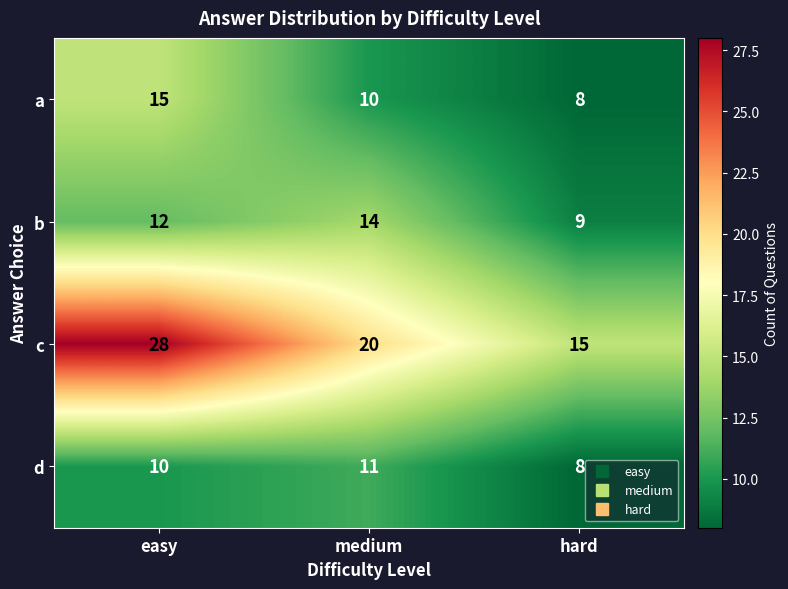

Which series changed the most between easy and medium?

c